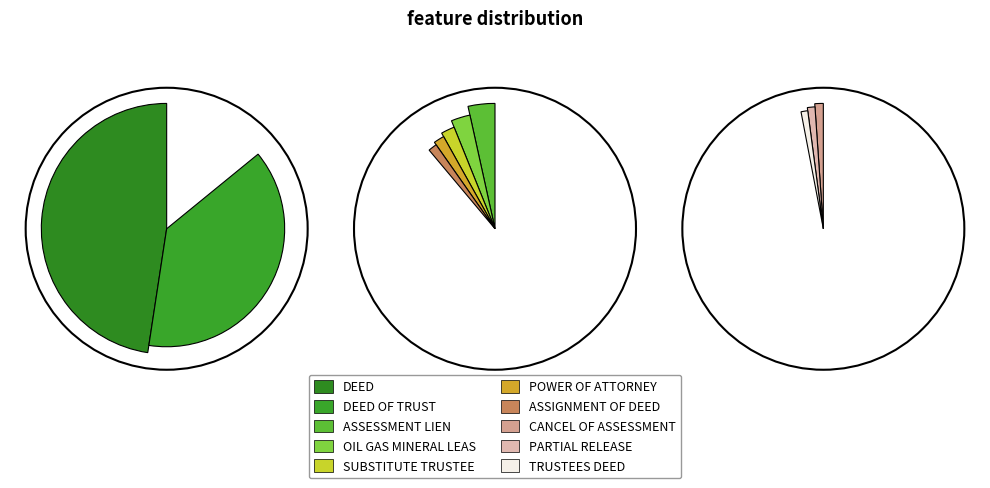

To the nearest percent, what percentage of the pie is DEED?

48%